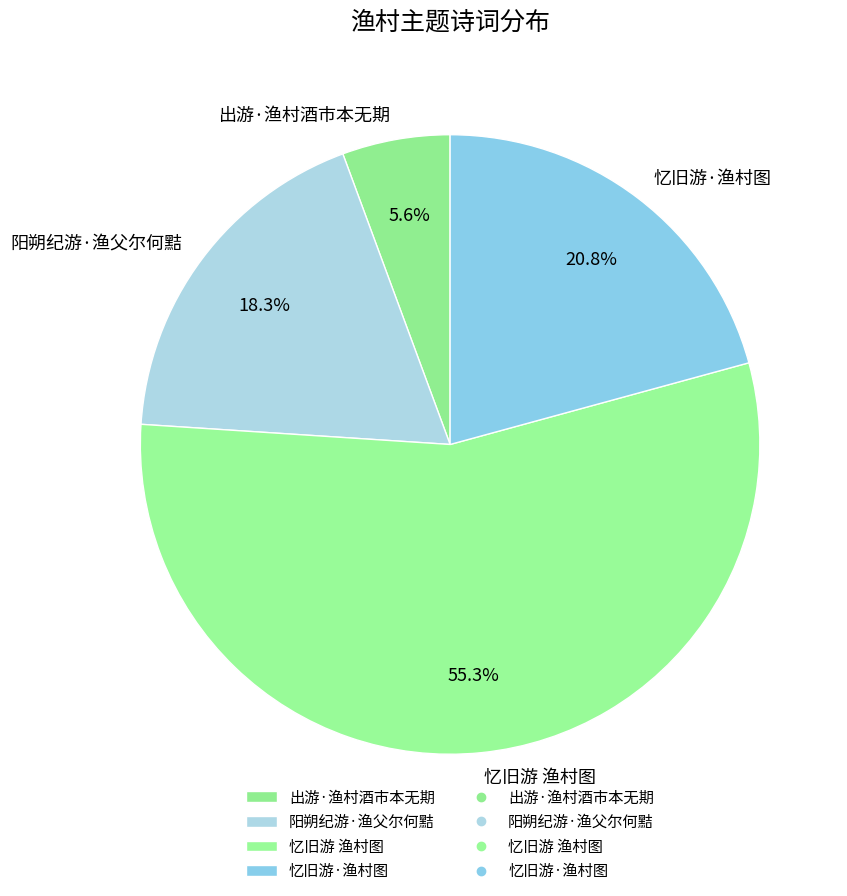

To the nearest percent, what portion does 阳朔纪游·渔父尔何黠 represent?

18%